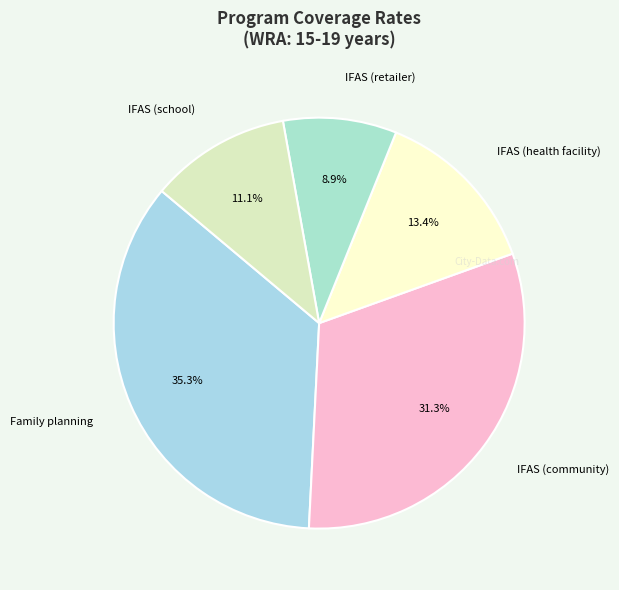

How many segments does this pie chart have?

5